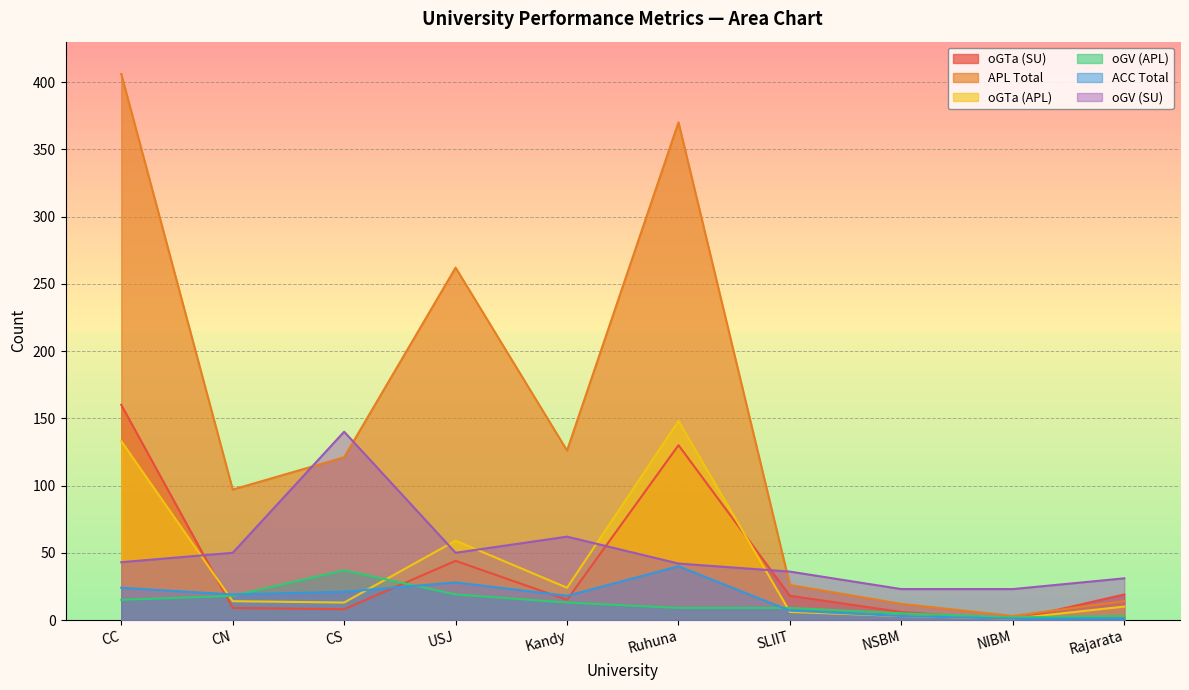

Reading left to right, what are all the values shown in this chart?

oGTa (SU): CC=160	CN=9	CS=8	USJ=44	Kandy=15	Ruhuna=130	SLIIT=18	NSBM=6	NIBM=0	Rajarata=19
APL Total: CC=406	CN=97	CS=121	USJ=262	Kandy=126	Ruhuna=370	SLIIT=26	NSBM=12	NIBM=3	Rajarata=14
oGTa (APL): CC=133	CN=14	CS=13	USJ=59	Kandy=24	Ruhuna=148	SLIIT=6	NSBM=3	NIBM=1	Rajarata=10
oGV (APL): CC=15	CN=18	CS=37	USJ=19	Kandy=13	Ruhuna=9	SLIIT=9	NSBM=5	NIBM=2	Rajarata=3
ACC Total: CC=24	CN=19	CS=21	USJ=28	Kandy=18	Ruhuna=40	SLIIT=7	NSBM=3	NIBM=1	Rajarata=1
oGV (SU): CC=43	CN=50	CS=140	USJ=50	Kandy=62	Ruhuna=42	SLIIT=36	NSBM=23	NIBM=23	Rajarata=31